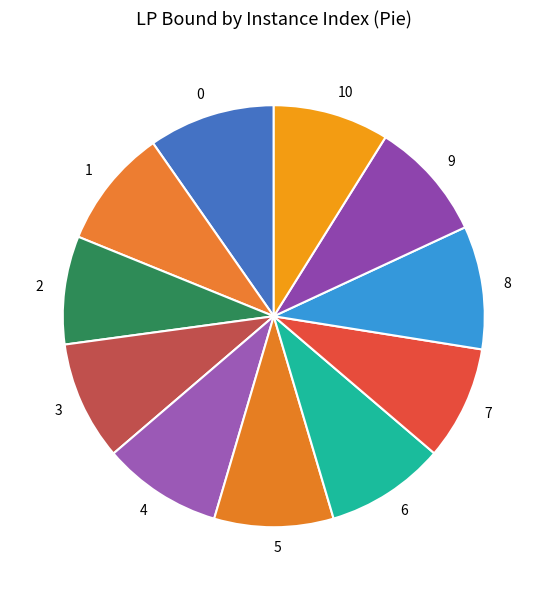

What is the ratio of the value at 2 to the value at 9?

0.9